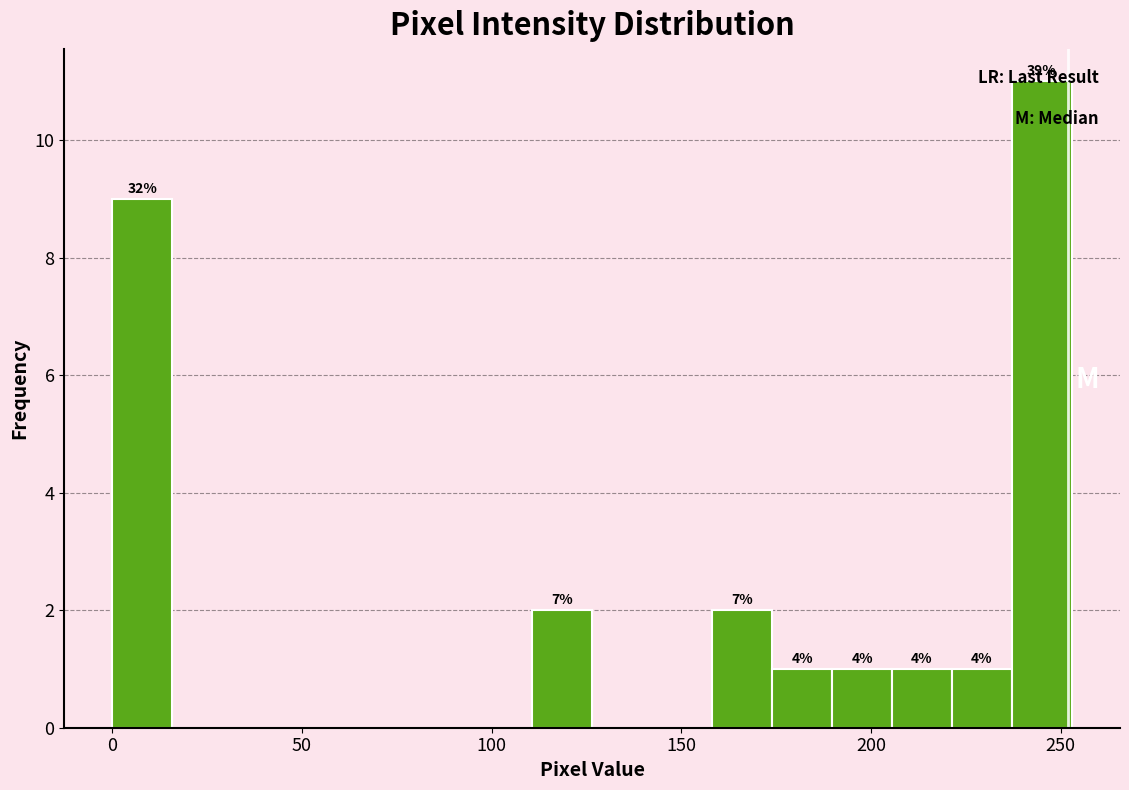

Around what value on the x-axis is the tallest bar? Give the approximate position of its centre, as read against the axis.

245